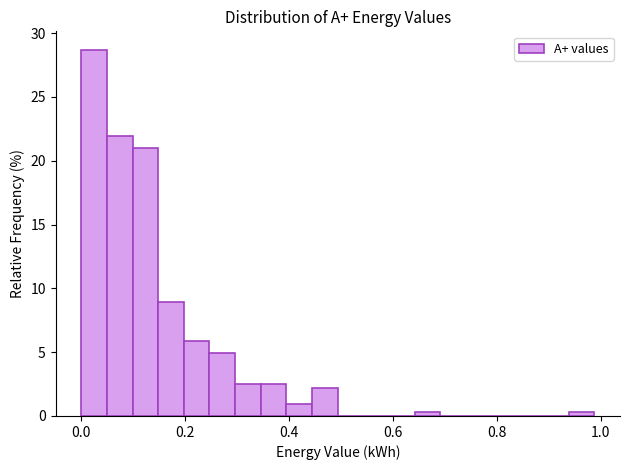

Around what value on the x-axis is the tallest bar? Give the approximate position of its centre, as read against the axis.

0.02